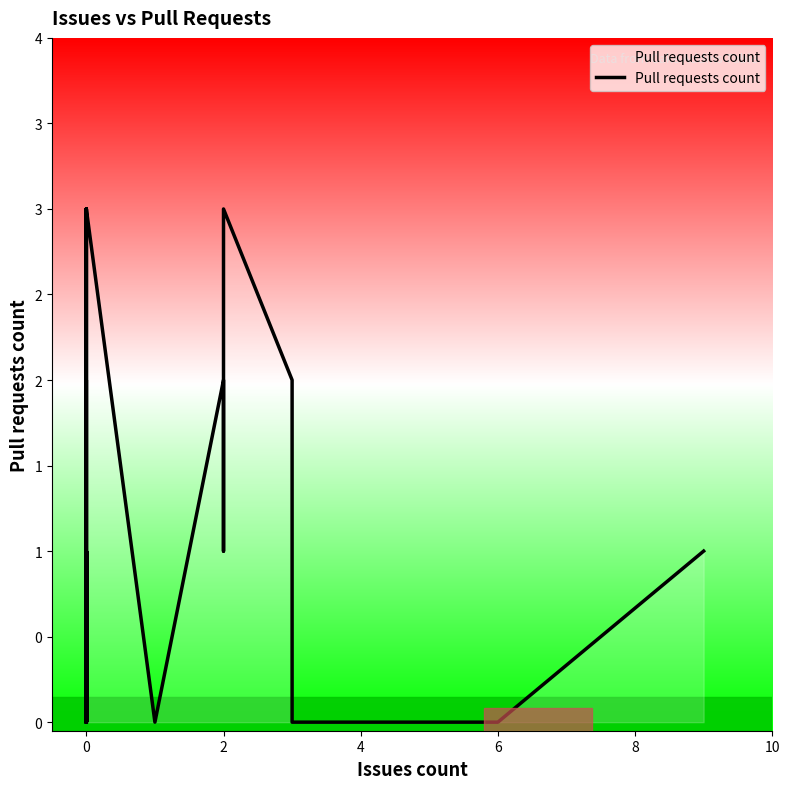

Is this an area chart (filled region under the line)?

No